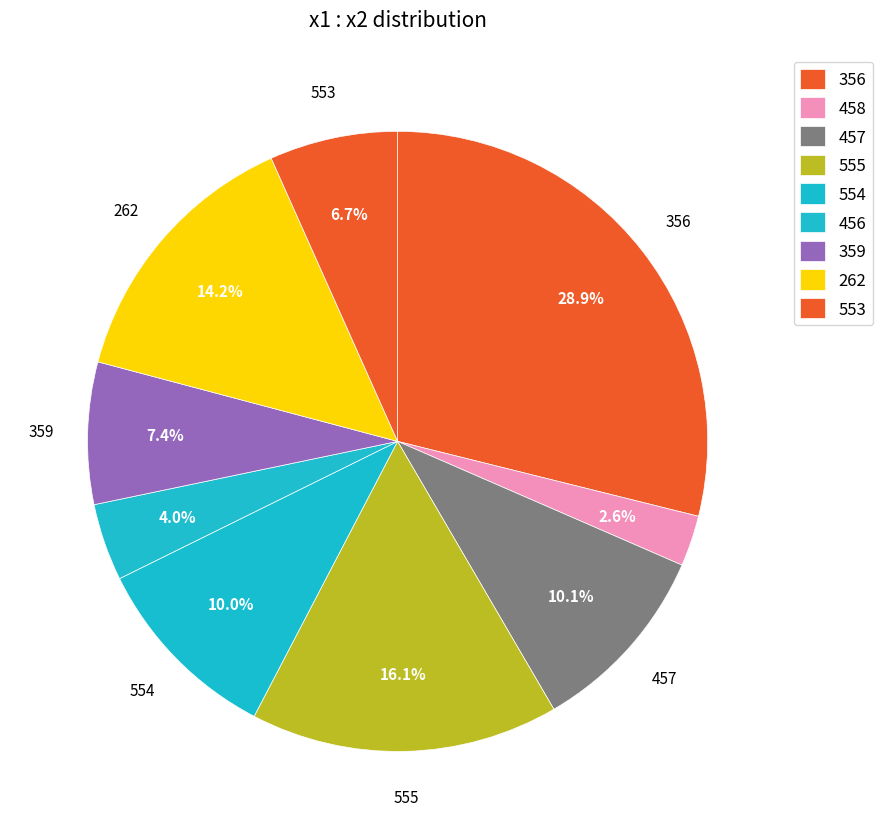

Count the number of slices in the pie.

9